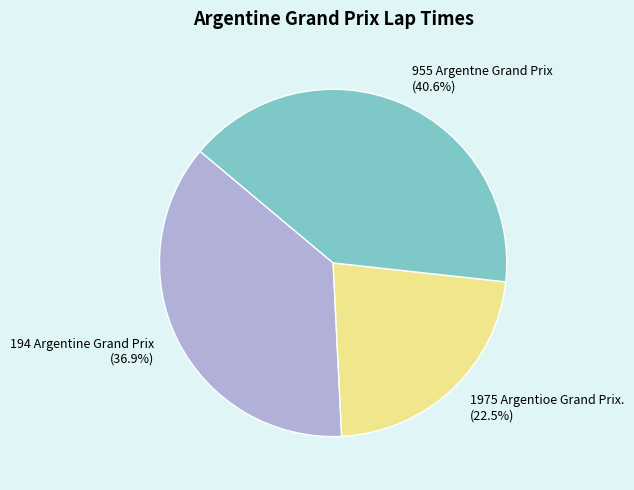

How many segments does this pie chart have?

3